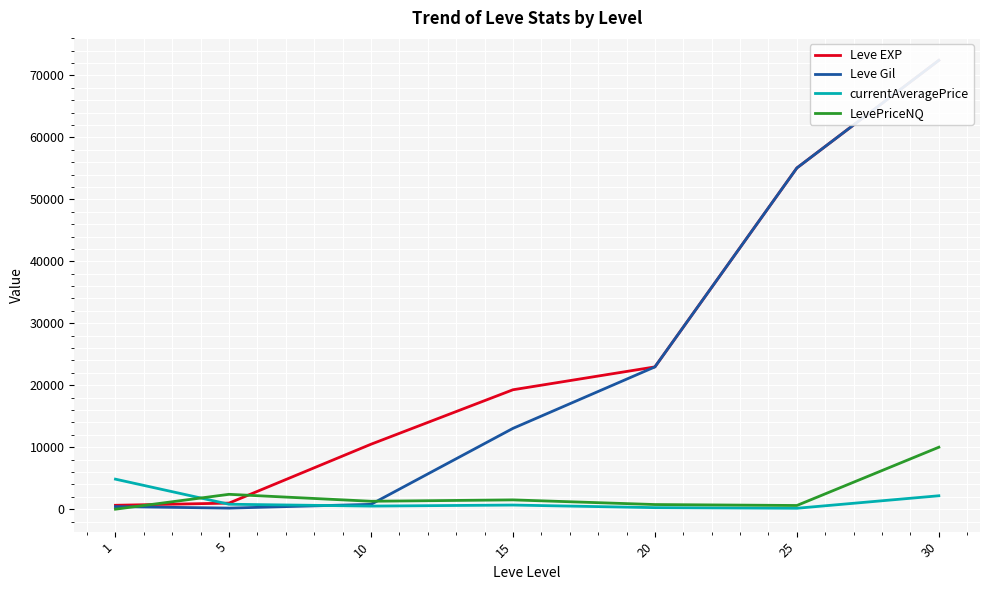

At which label does Leve EXP first exceed 19270?

20